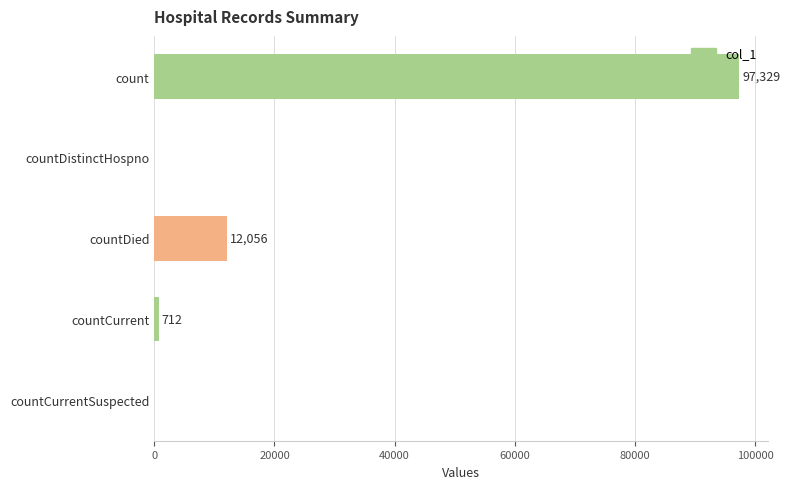

Reading top to bottom, list all the values displayed in this chart.

count=97329	countDistinctHospno=0	countDied=12056	countCurrent=712	countCurrentSuspected=0